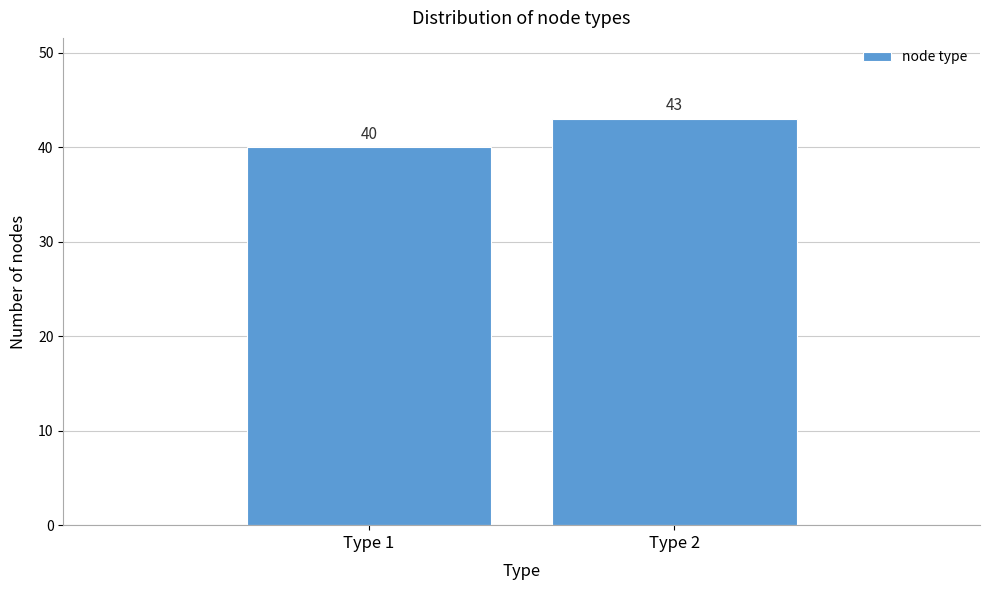

Reading left to right, extract all data points from this chart.

Type 1=40	Type 2=43